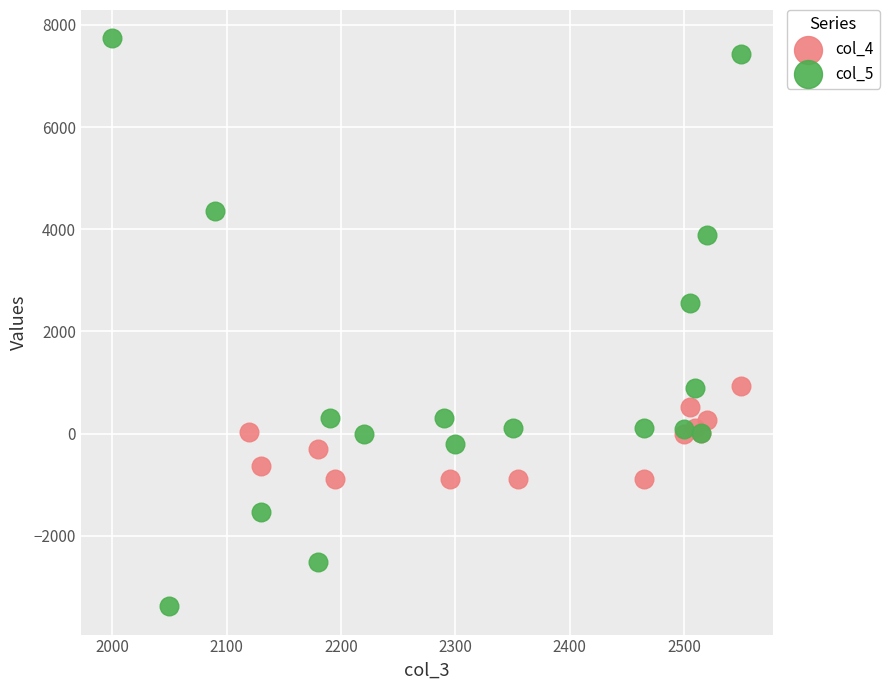

Which series reaches the maximum Y coordinate?

col_5